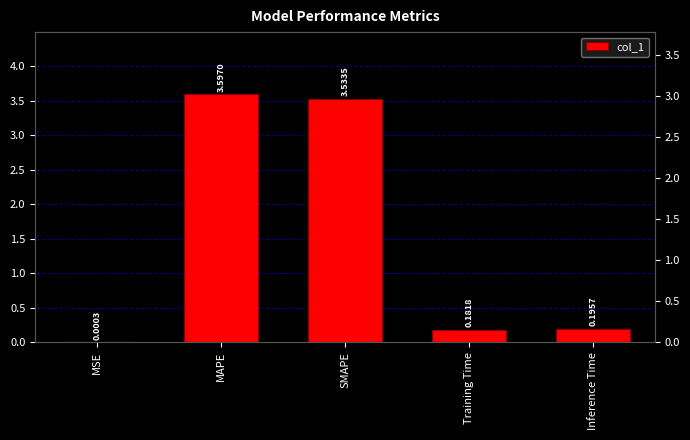

Where is the data nearest to the value 1?

Inference Time